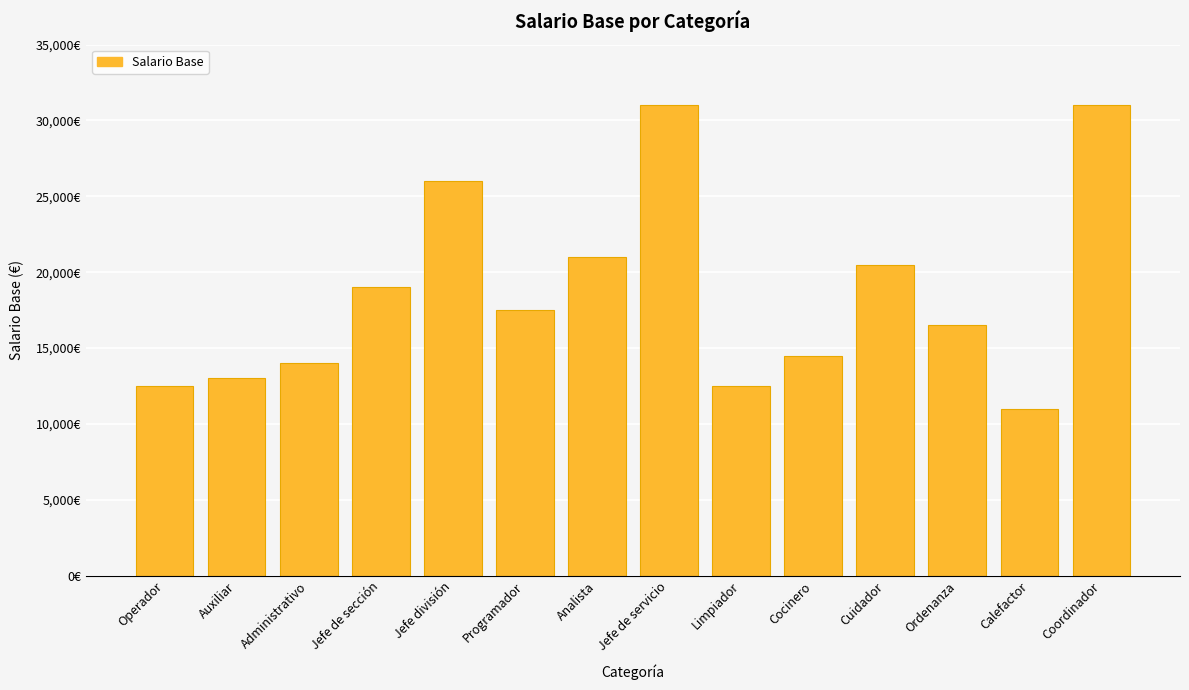

What is the value of the 5th bar from the left?

26000